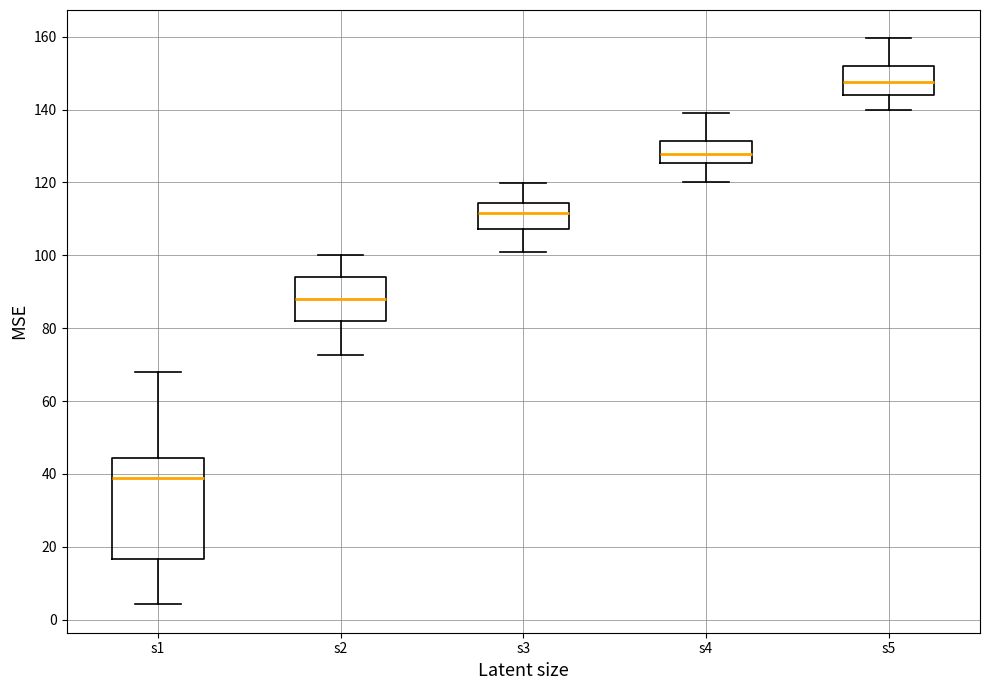

Which box's median line is the highest?

s5